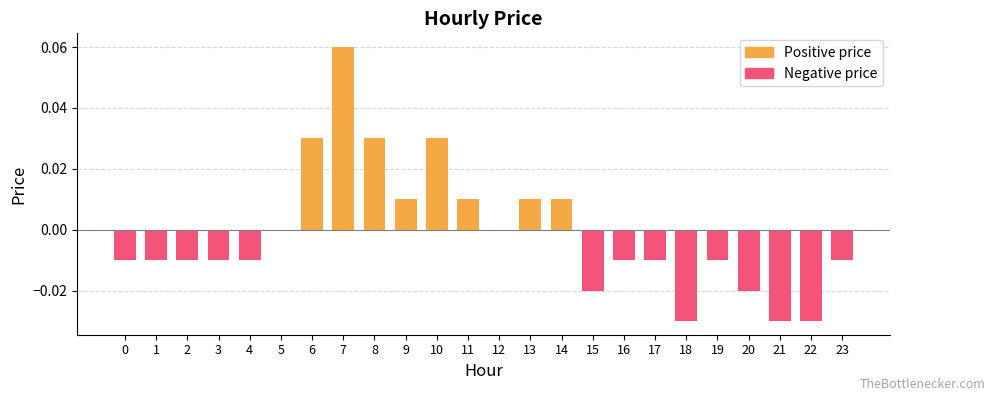

Which has a higher value, 23 or 20?

23